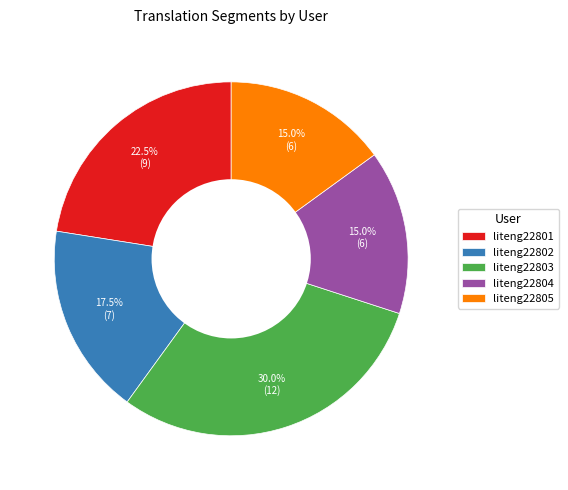

Is there any slice that represents more than half of the pie?

No